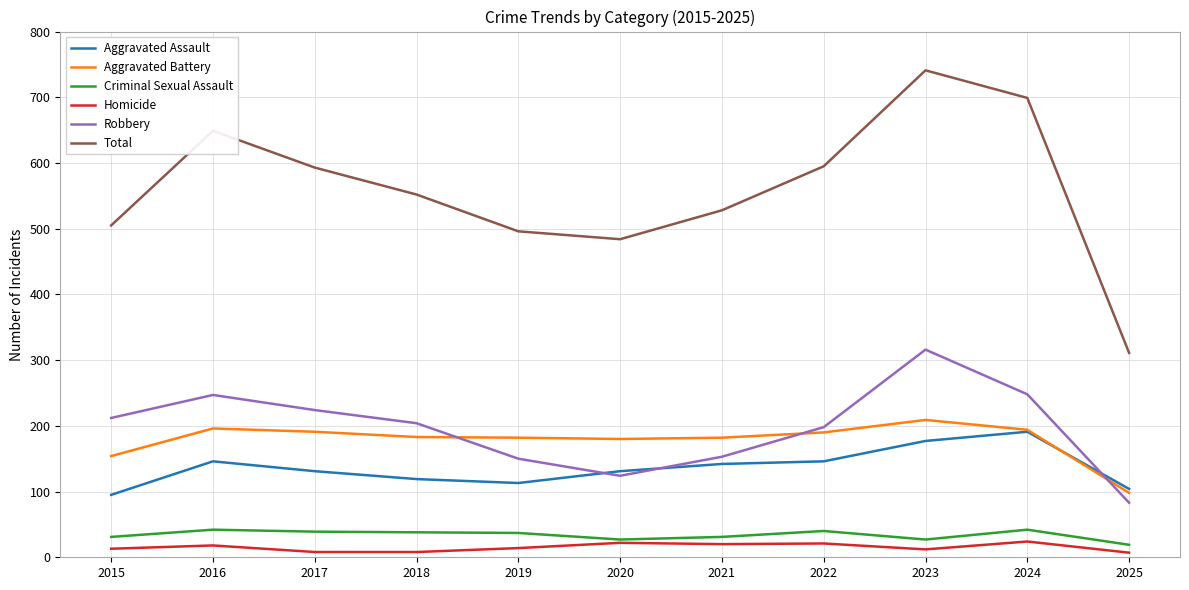

Is the value of Homicide at 2022 greater than the value of Robbery at 2025?

No